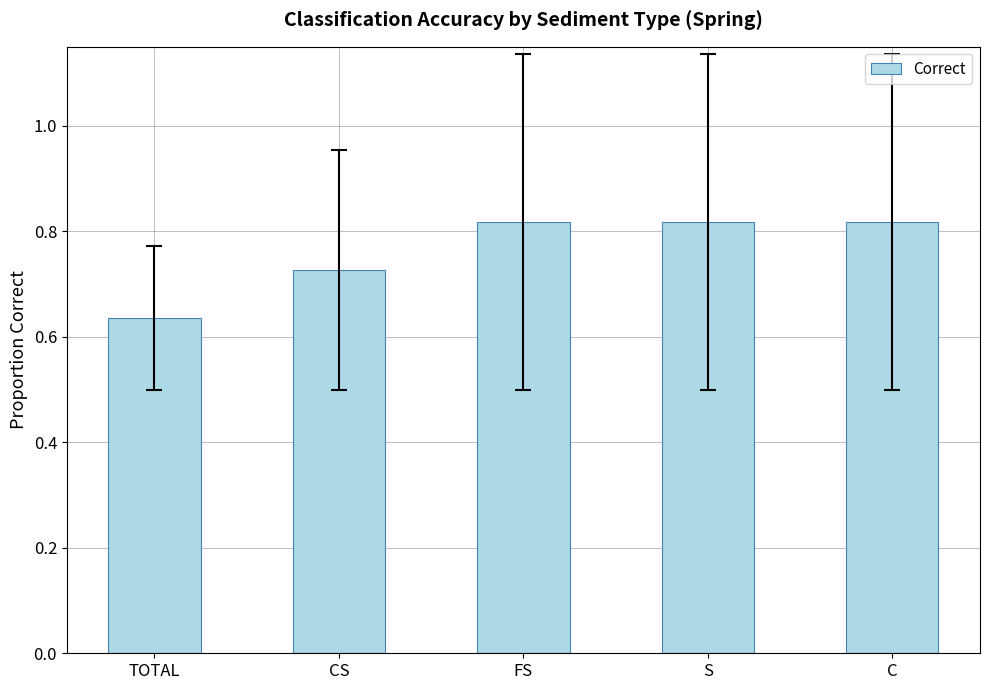

Which label corresponds to the smallest value in the chart?

TOTAL